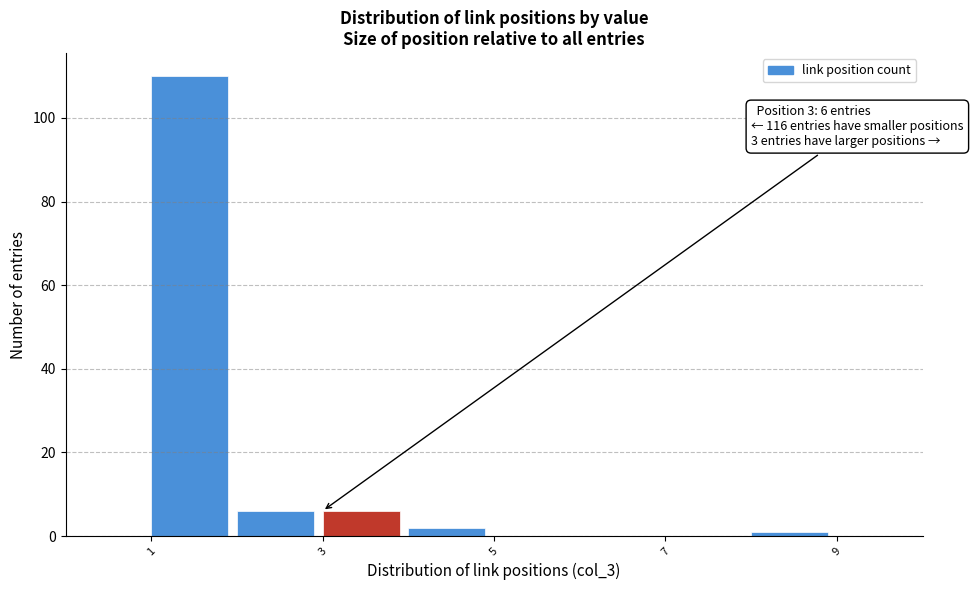

Over which range of the x-axis is the bar tallest?

1 to 2